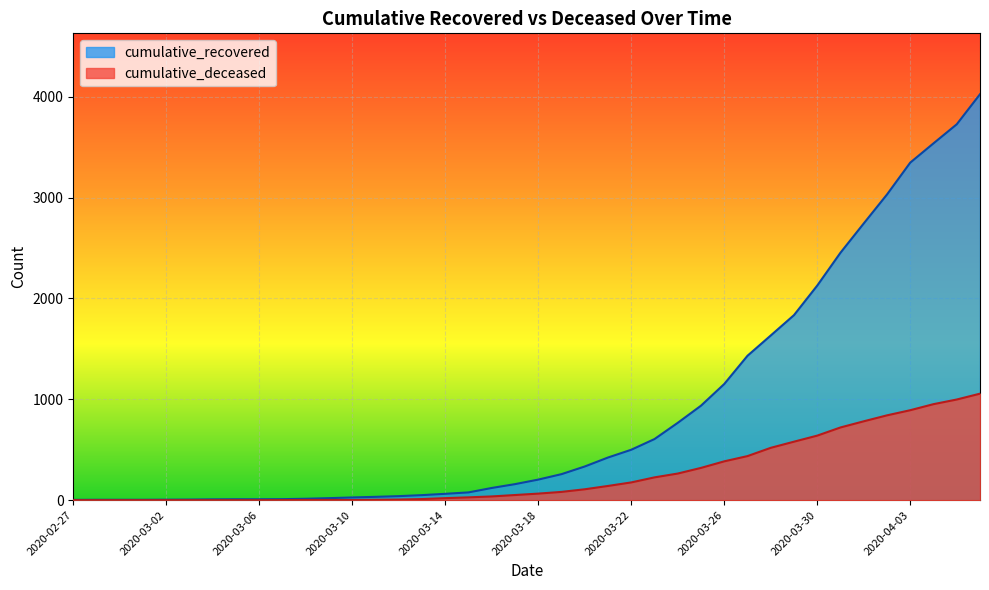

What is the highest value of the cumulative_recovered series?

4025